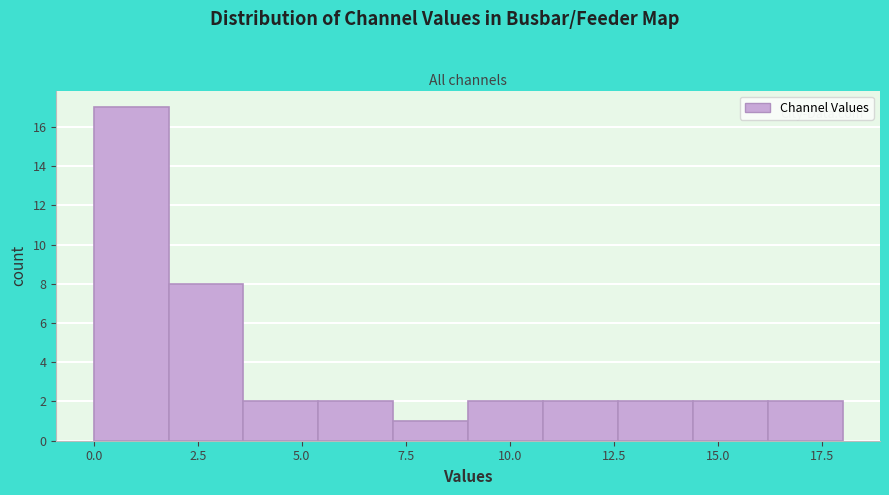

Read against the x-axis, roughly where is the centre of the tallest bar?

1.0